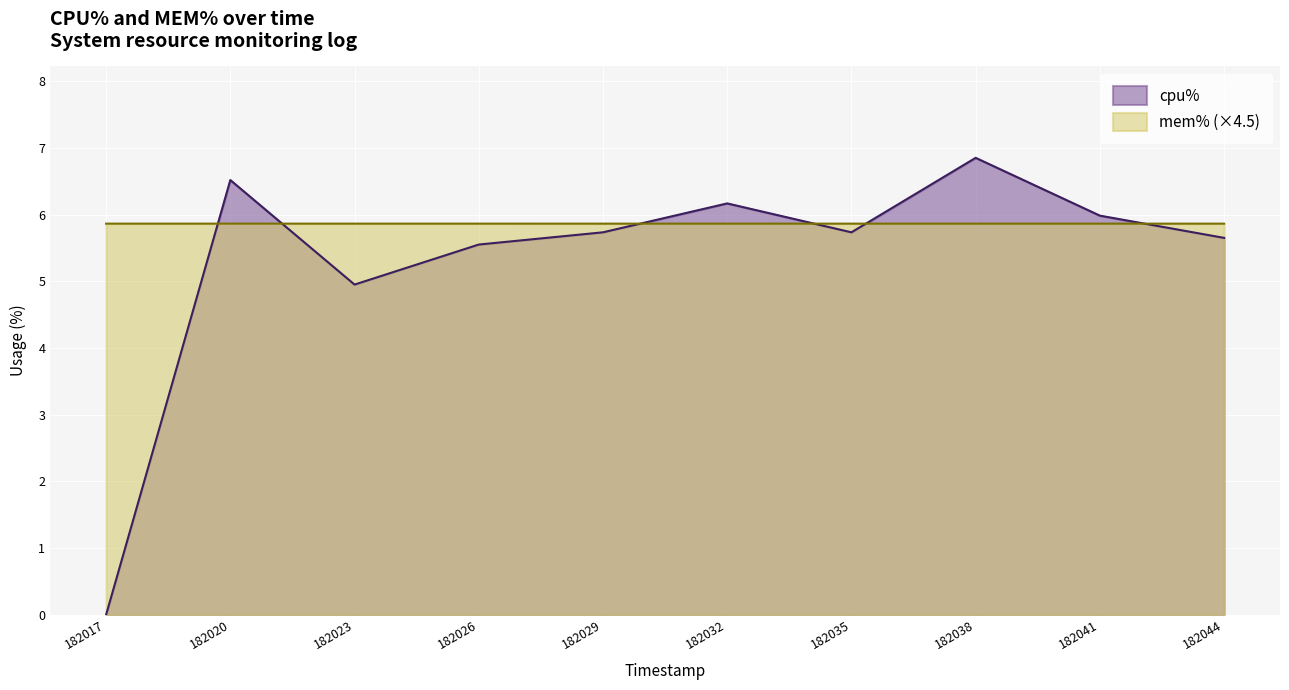

What is the value of the cpu% point at the 2nd from the left?

6.5